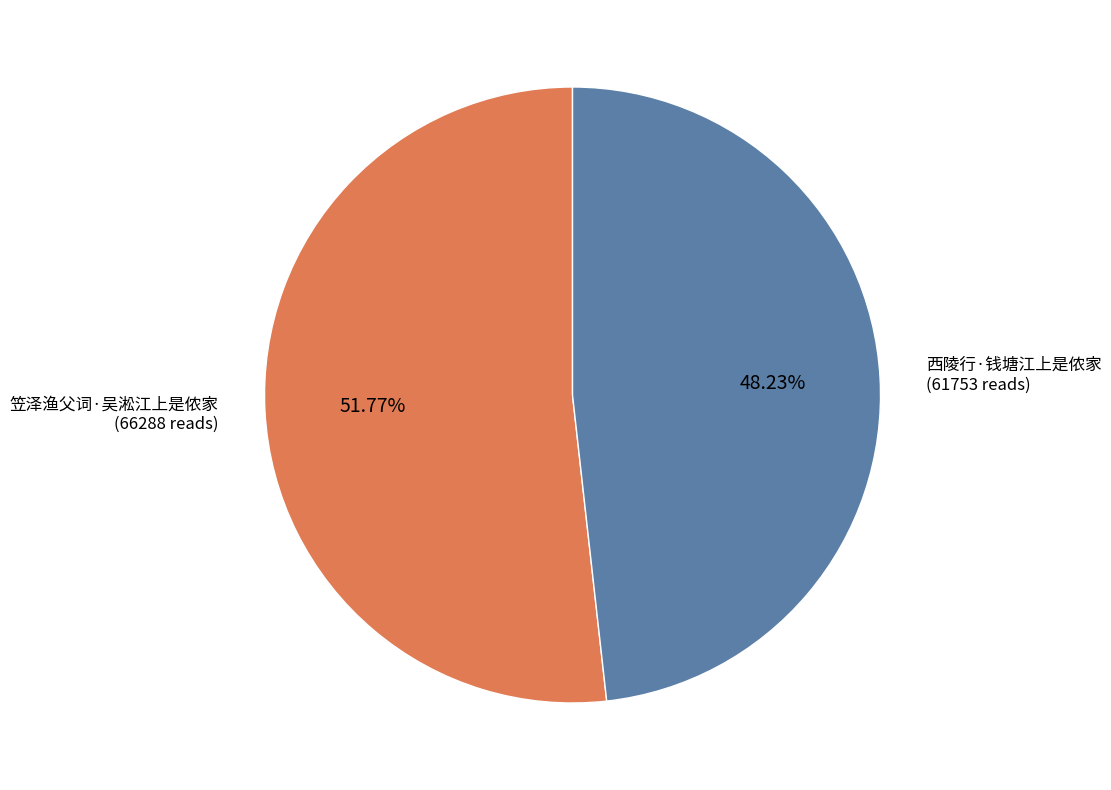

What is the ratio of the value at 西陵行·钱塘江上是侬家 to the value at 笠泽渔父词·吴淞江上是侬家?

0.9